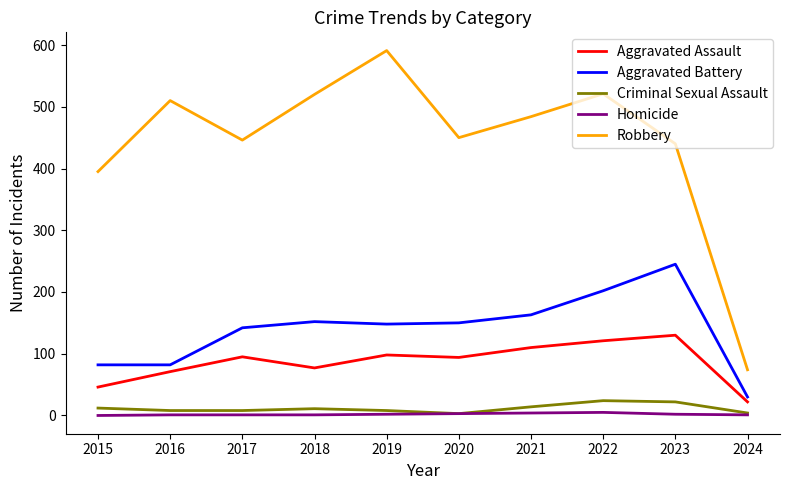

How many lines are shown in the chart?

5